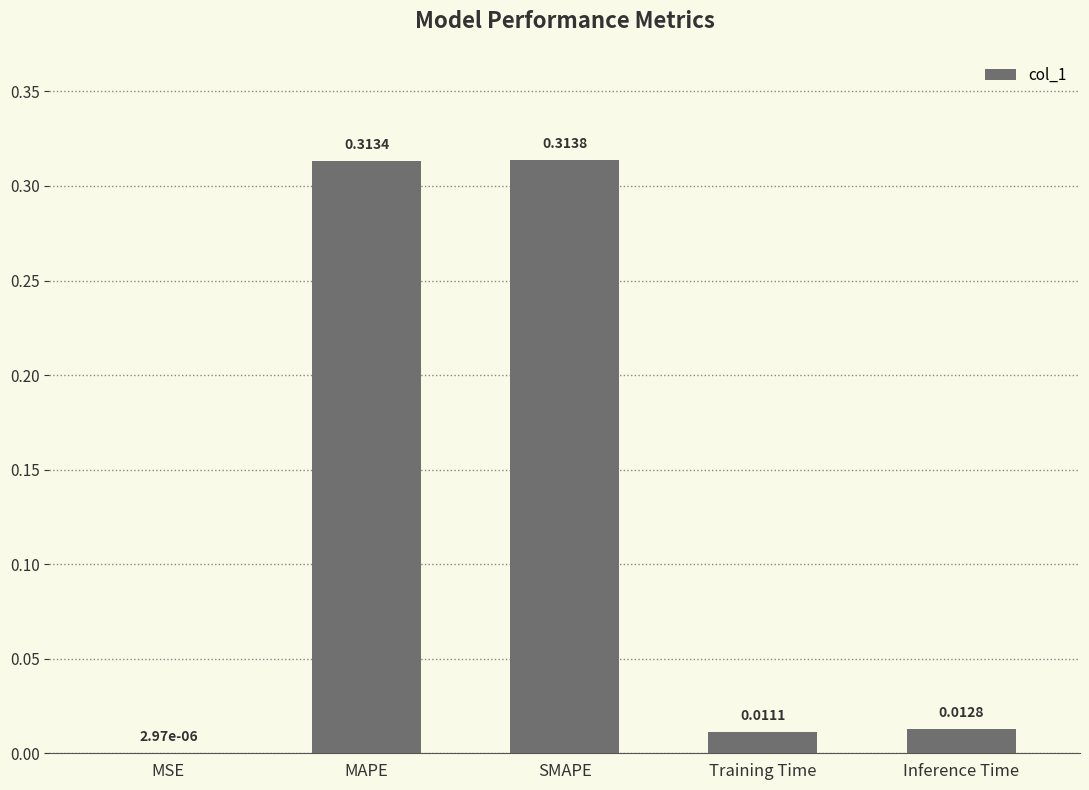

Which has a higher value, Inference Time or MAPE?

MAPE